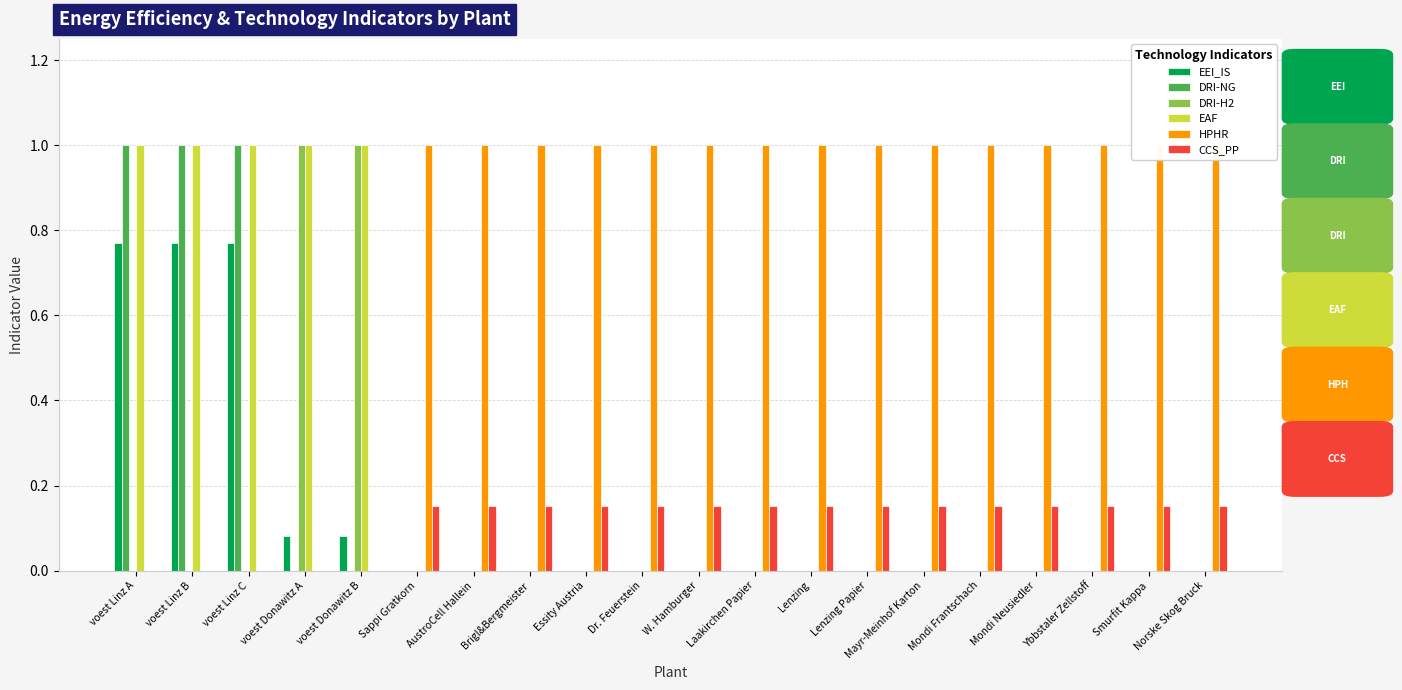

Rank the series by their maximum value, from lowest to highest.

CCS_PP, EEI_IS, DRI-NG, DRI-H2, EAF, HPHR